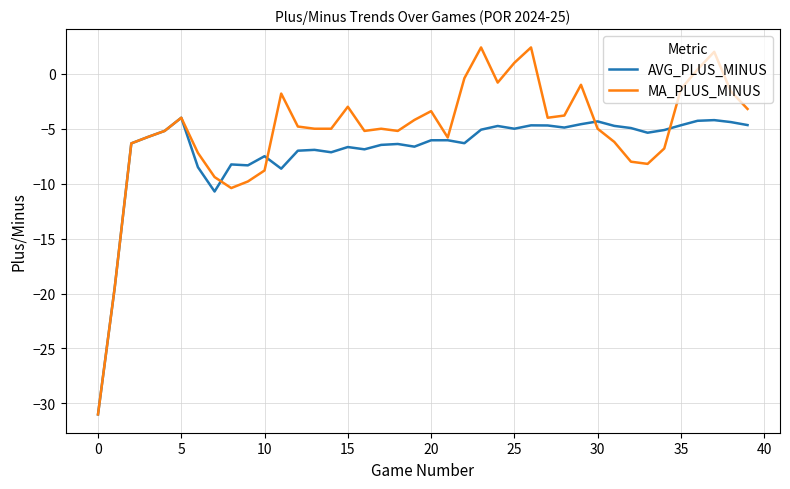

What is the sum of all AVG_PLUS_MINUS values?

-276.7